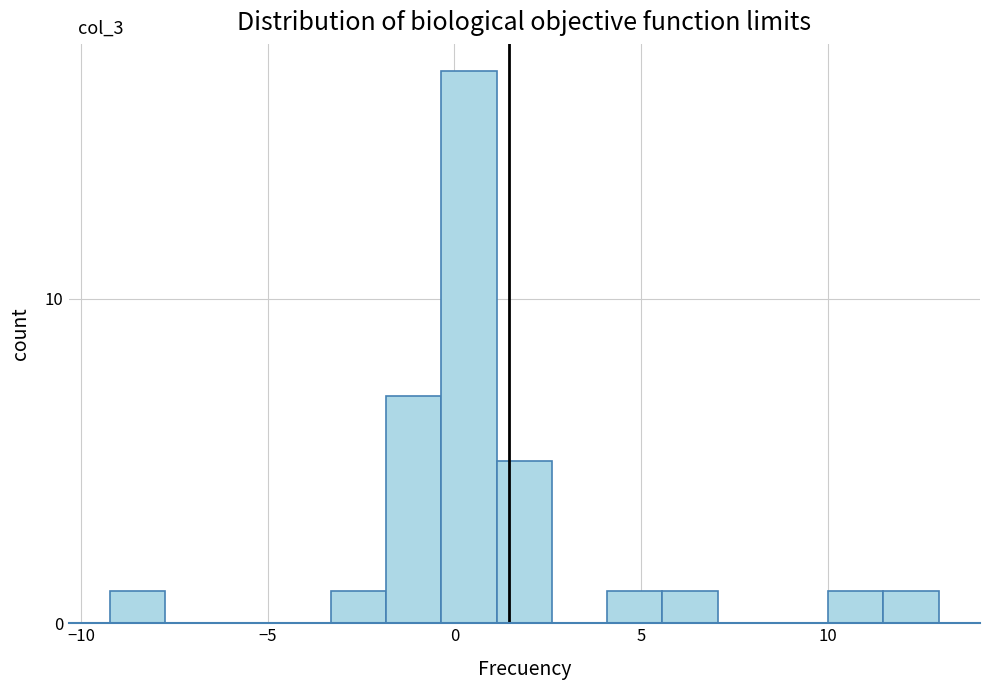

Read against the x-axis, roughly where is the centre of the tallest bar?

0.5